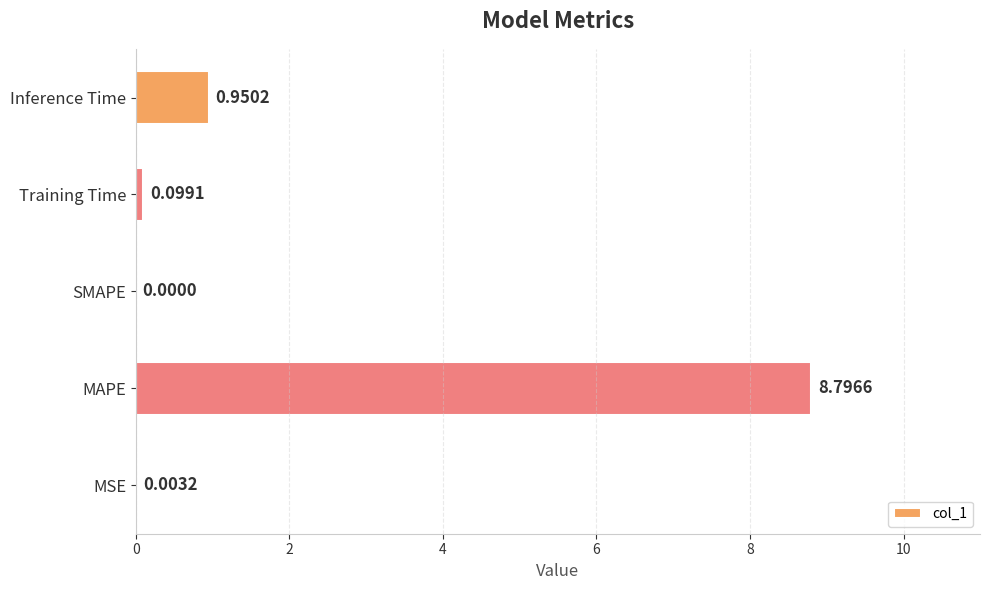

Between MAPE and MSE, which is larger?

MAPE